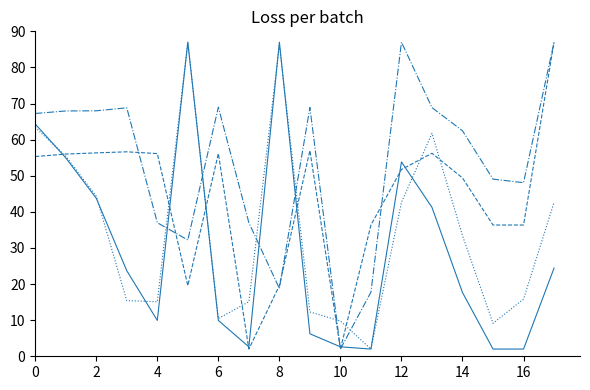

What is the minimum value shown in the chart?

2.0